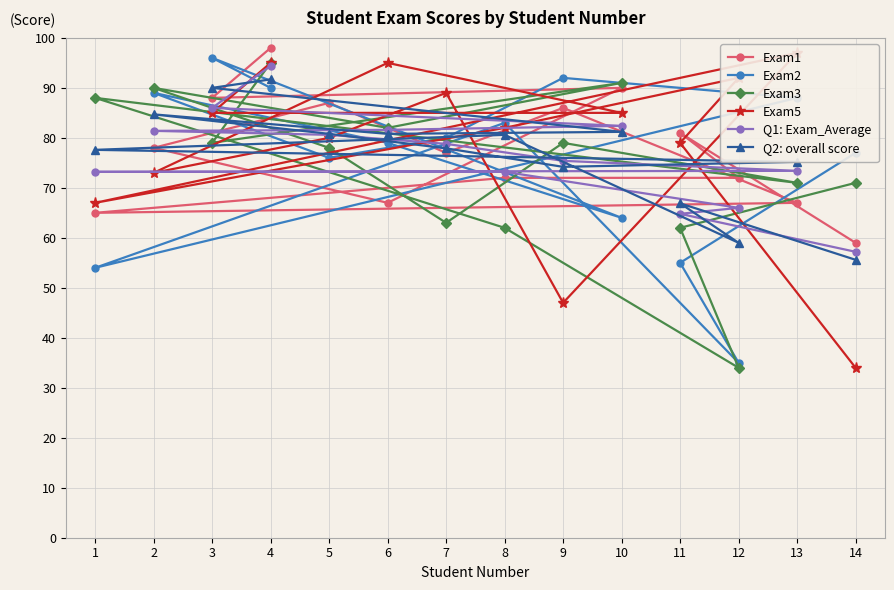

The Q1: Exam_Average series shows 106.0 at 12. True or false?

False